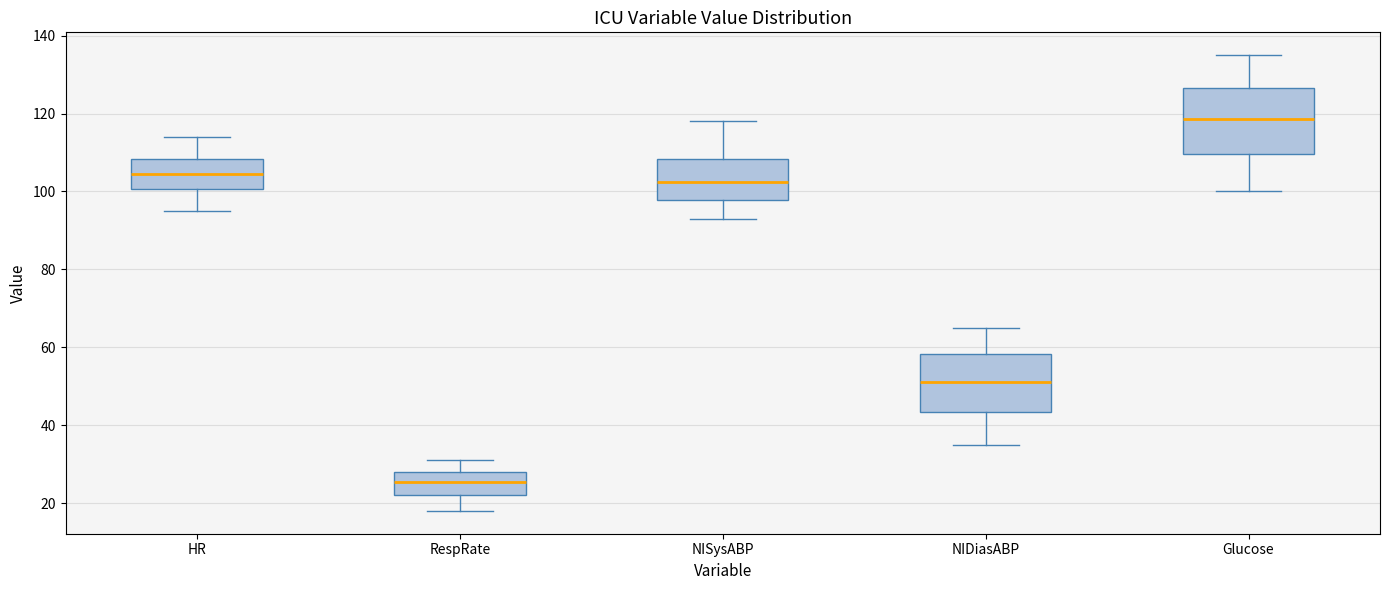

Where does the upper whisker of the box for Glucose end on the y-axis? The values are not printed on the chart, so give them approximately, as read against the axis.

136